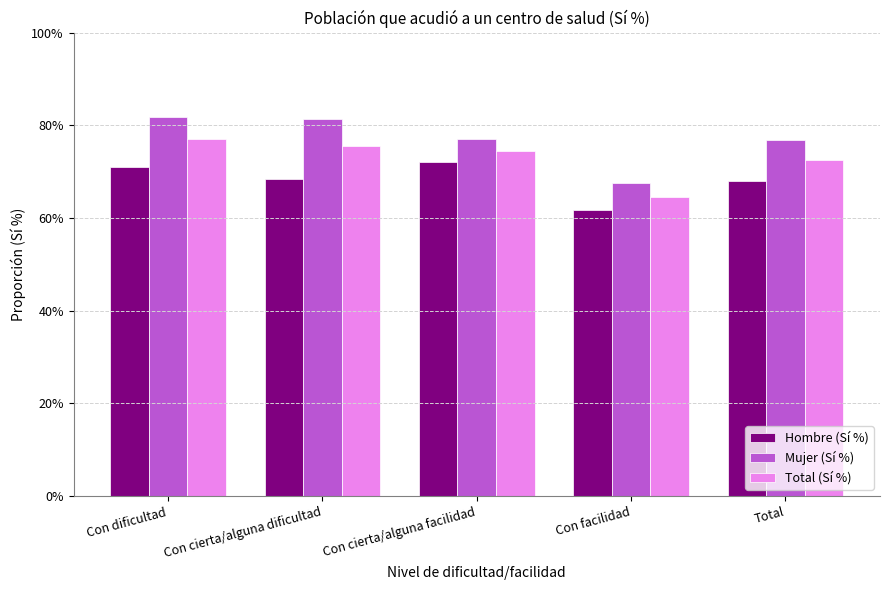

What are all the series names shown in the legend?

Hombre (Sí %), Mujer (Sí %), Total (Sí %)